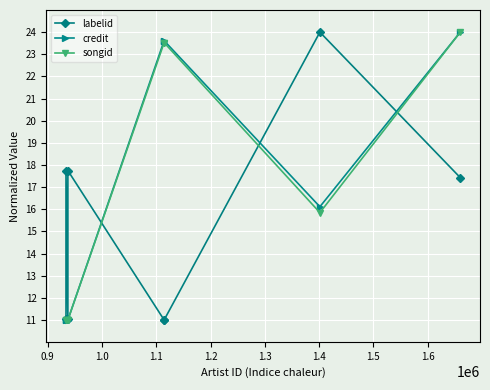

True or false: songid and credit cross at least once.

False